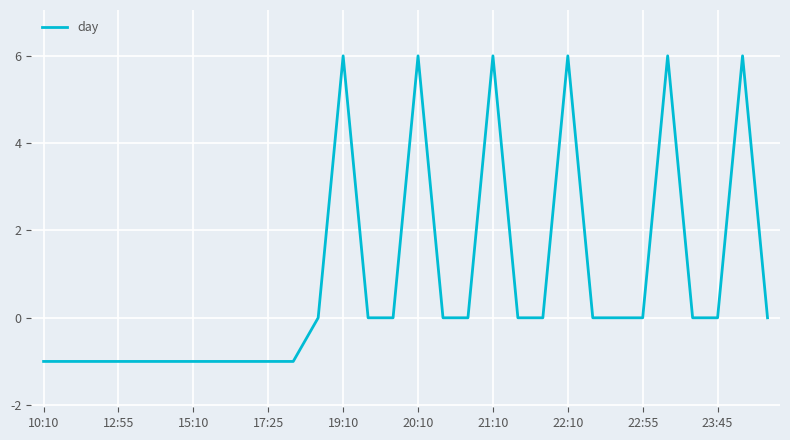

What is the difference between the maximum and minimum values?

7